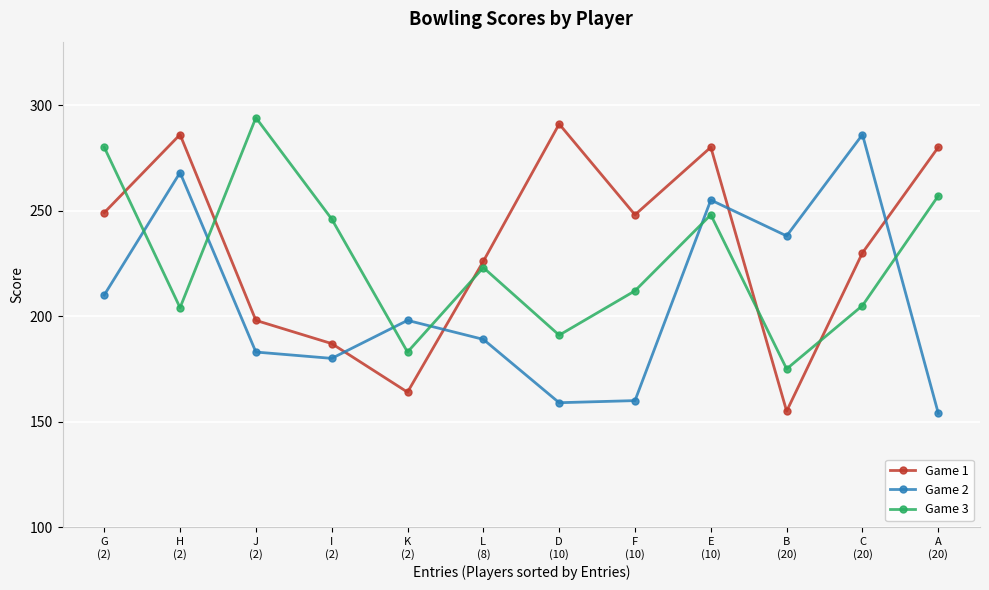

Which series has the largest total across all categories?

Game 1